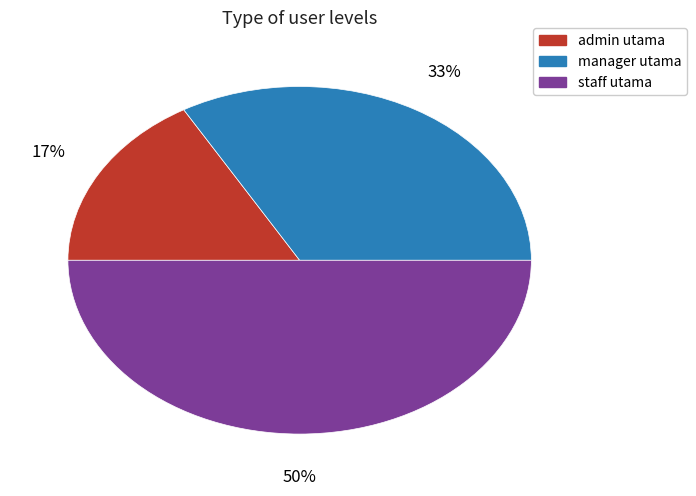

To the nearest percent, what is the combined percentage of admin utama and manager utama?

50%